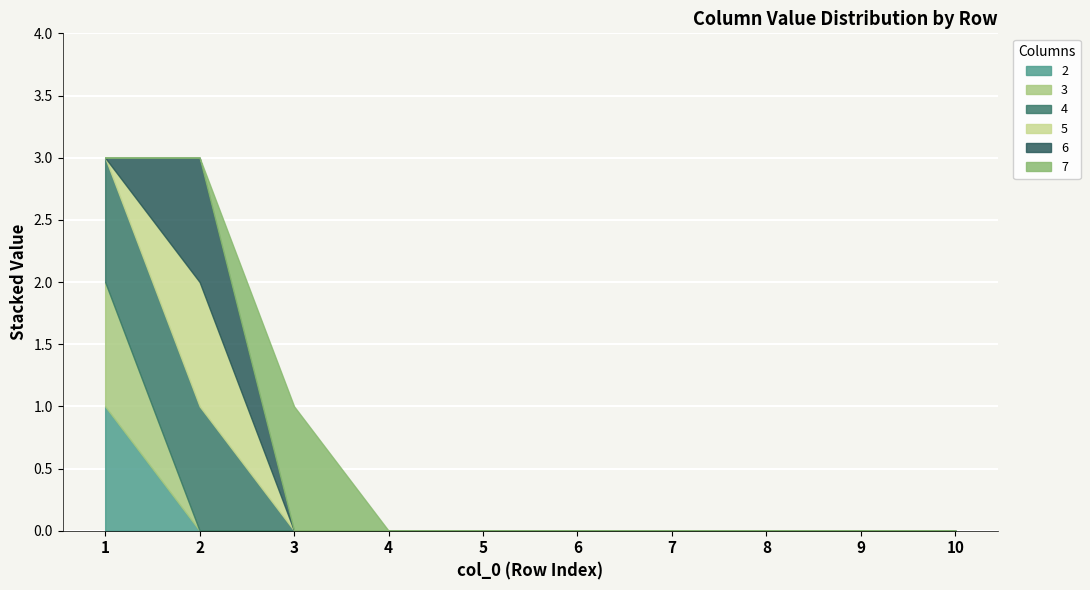

What is the maximum value for 2?

1